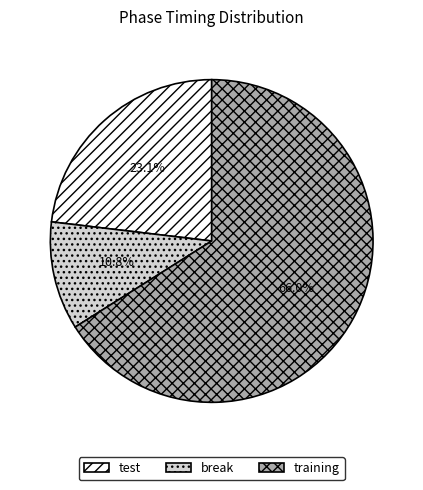

To the nearest percent, what is the difference between the break and training slice percentages?

55%